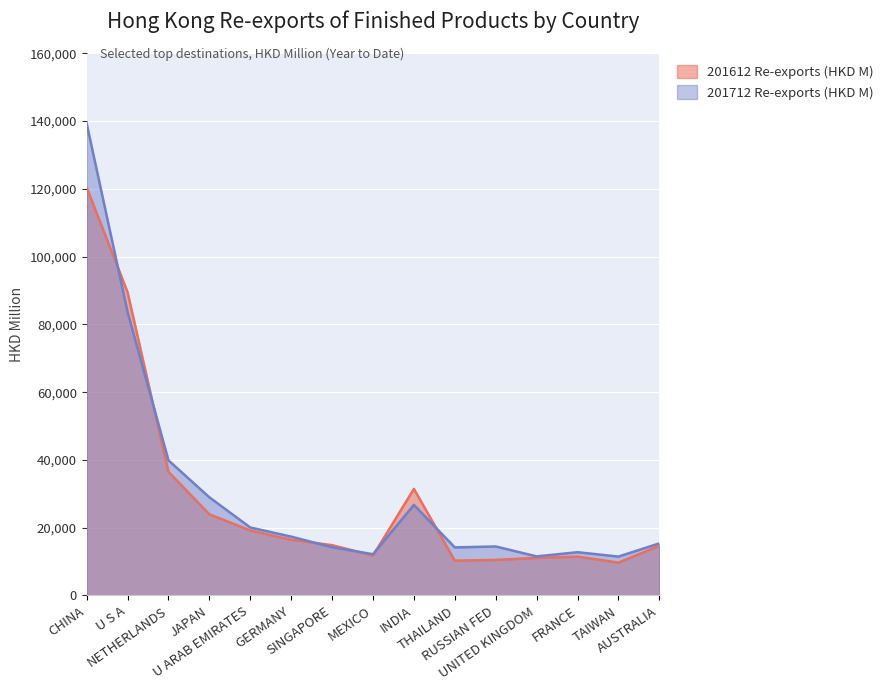

What is the smallest value displayed?

9710.5